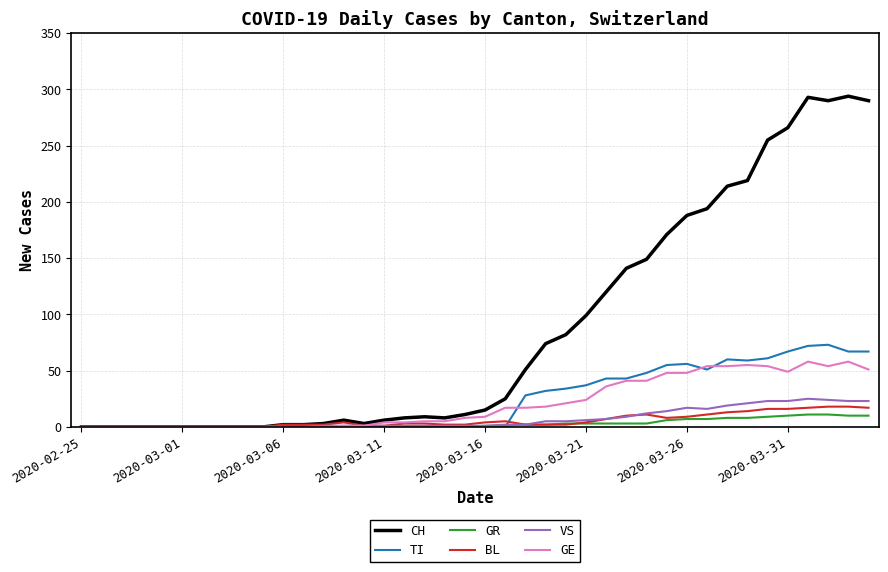

Which series has the largest total across all categories?

CH